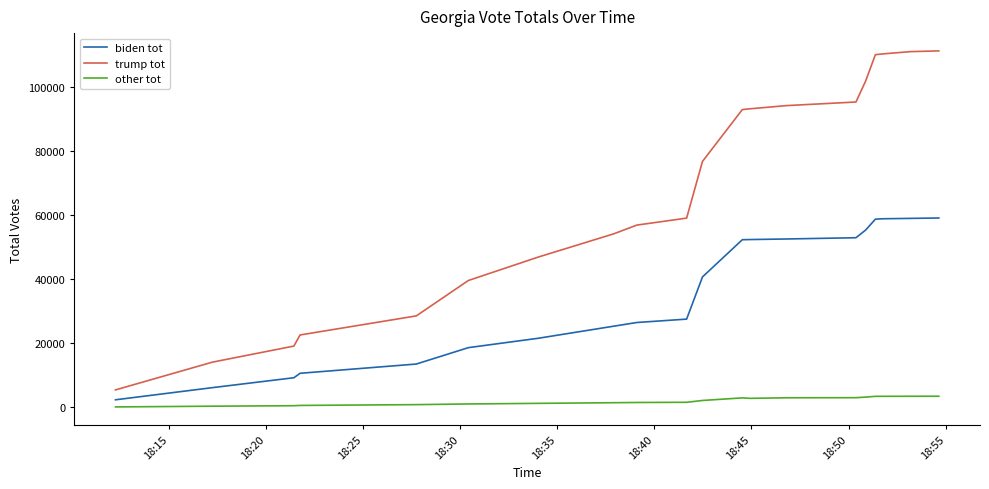

Which series has the largest total across all categories?

trump tot